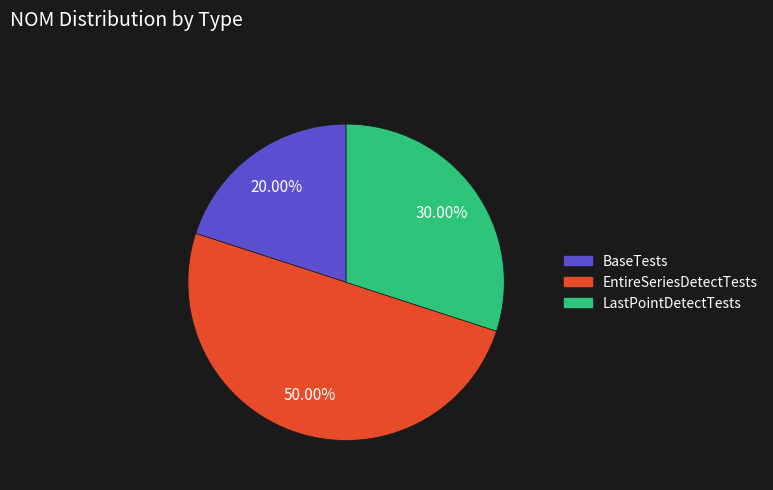

What is the ratio of the value at BaseTests to the value at EntireSeriesDetectTests?

0.4